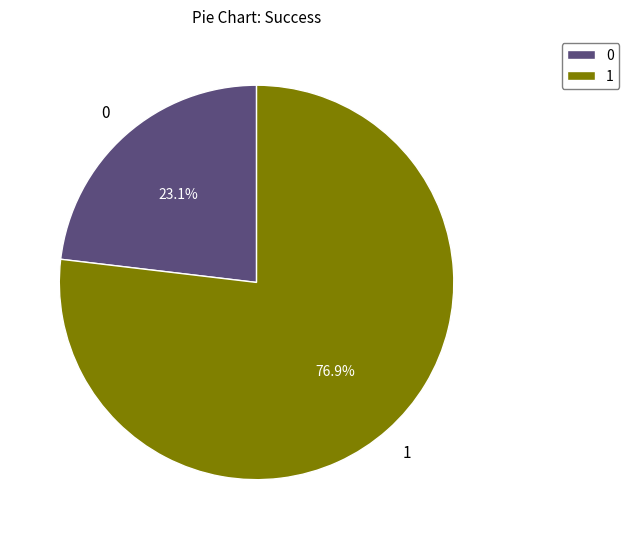

What percentage is NOT represented by 0?

76.9%